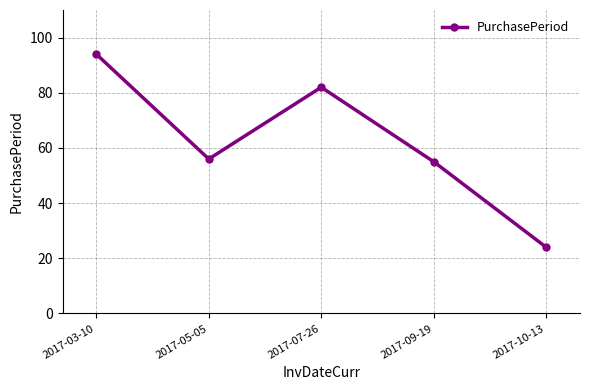

How many distinct data groups are displayed?

1